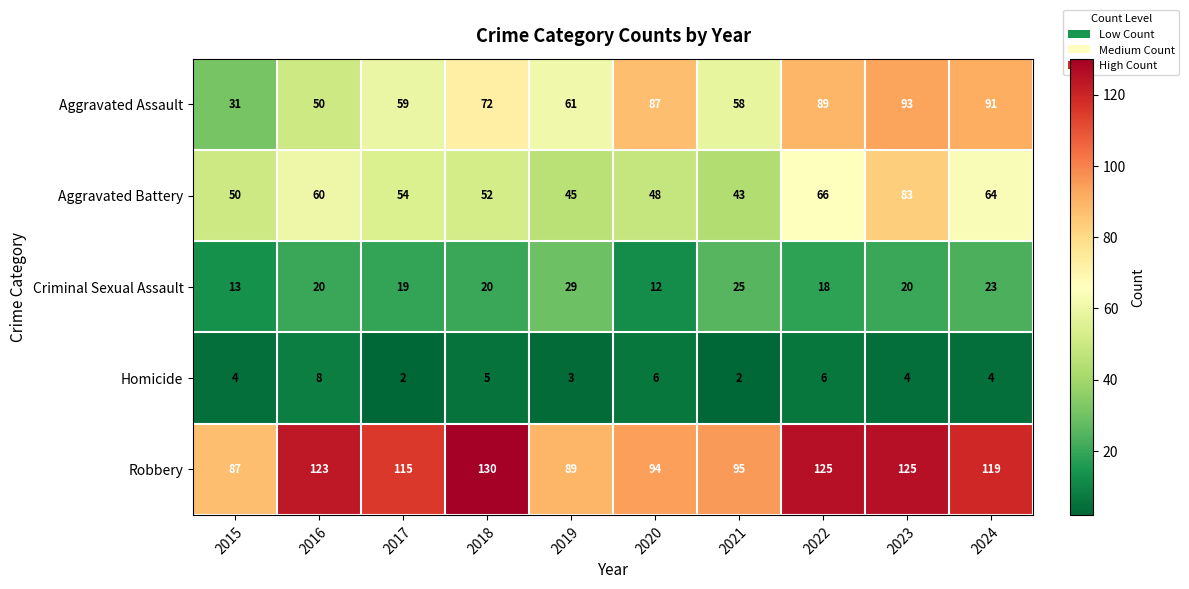

At which category does the chart reach its peak across all series?

2018